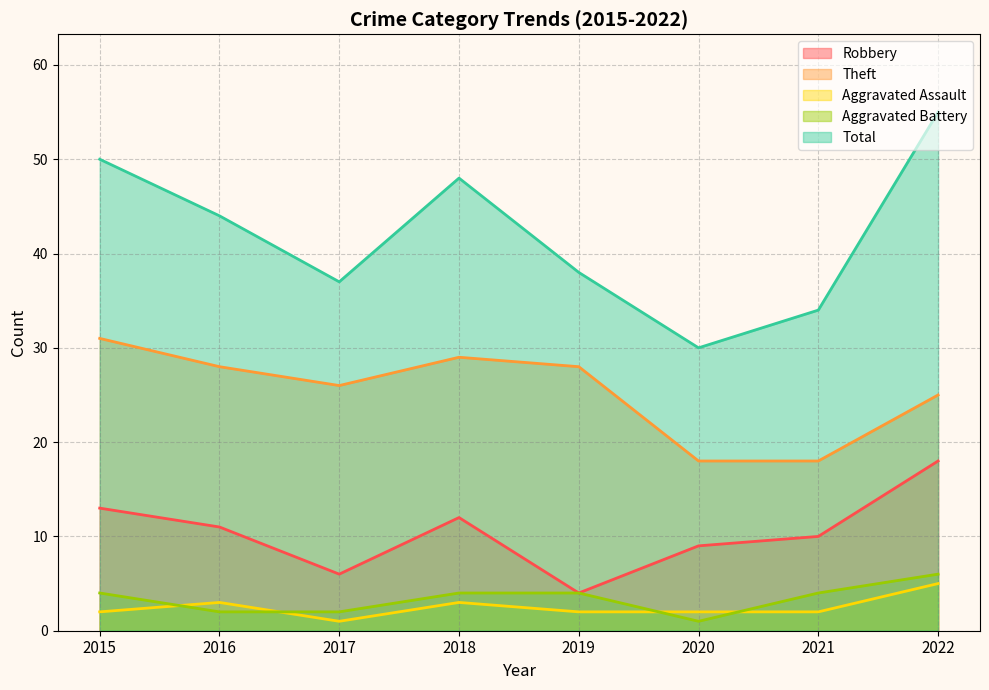

True or false: Theft and Robbery intersect in this chart.

False